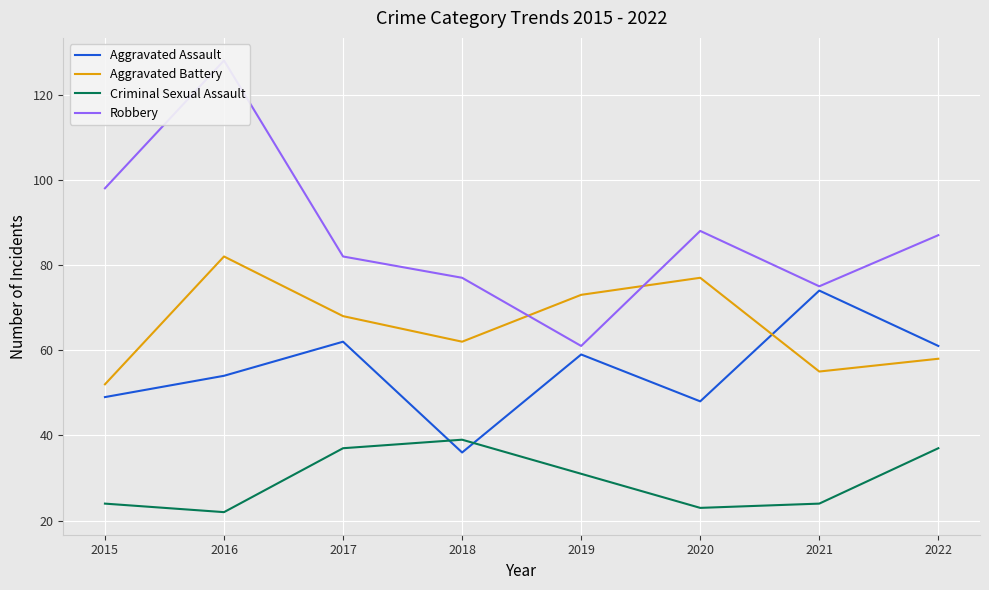

What is the difference between the Robbery values at 2017 and 2018?

5